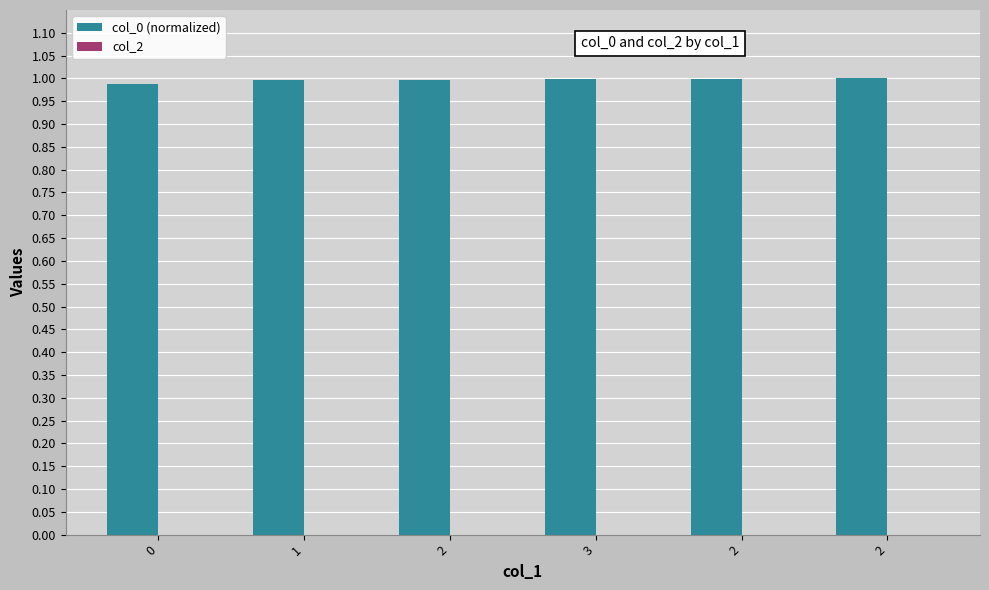

Reading left to right, extract all data points from this chart.

col_0 (normalized): 1.0	1.0	1.0	1.0	1.0	1.0
col_2: 0.0	0.0	0.0	0.0	0.0	0.0